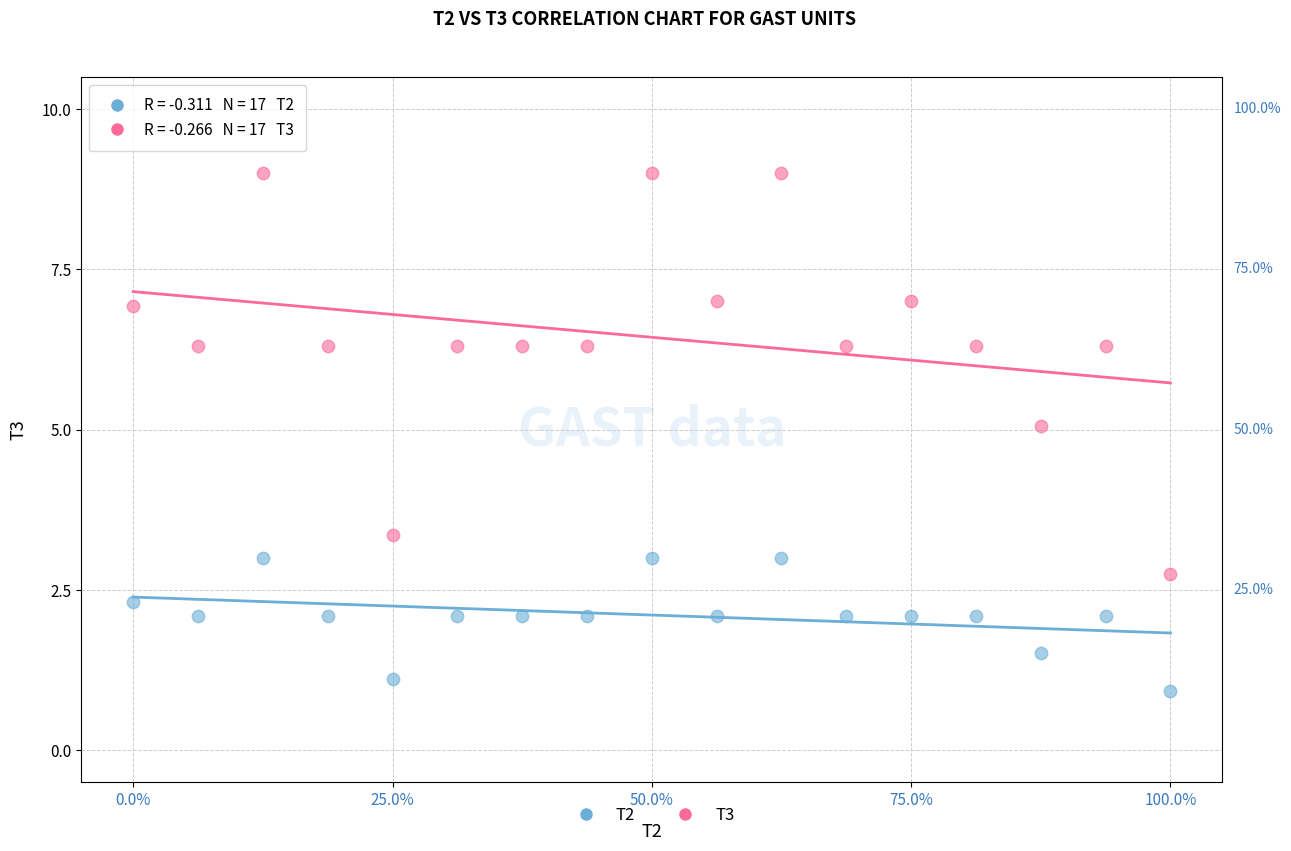

Across all data points, what is the range of X values (max minus min)?

1.0